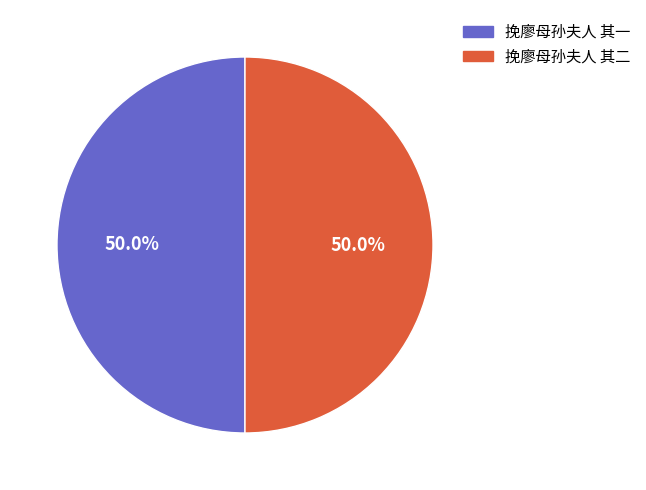

Approximately how many times larger is the value at 挽廖母孙夫人 其一 compared to 挽廖母孙夫人 其二?

1.0